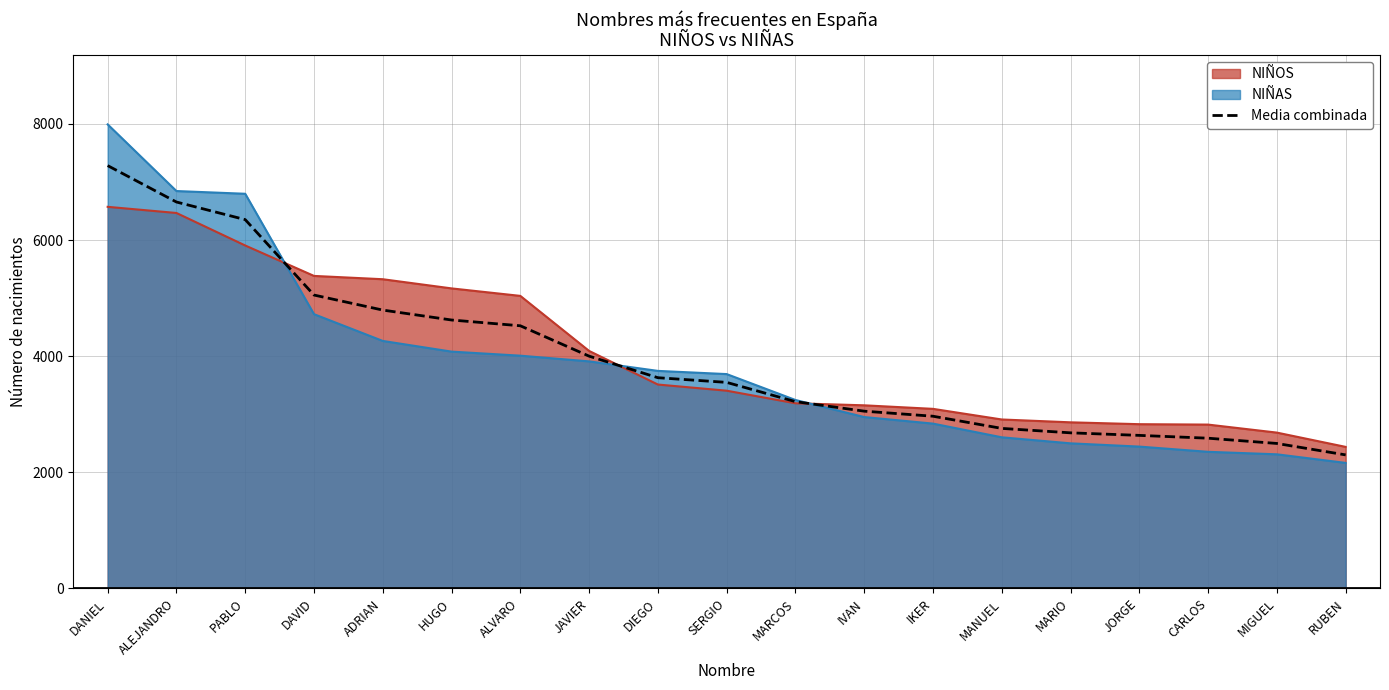

Rank the categories by value from highest to lowest.

DANIEL, ALEJANDRO, PABLO, DAVID, ADRIAN, HUGO, ALVARO, JAVIER, DIEGO, SERGIO, MARCOS, IVAN, IKER, MANUEL, MARIO, JORGE, CARLOS, MIGUEL, RUBEN